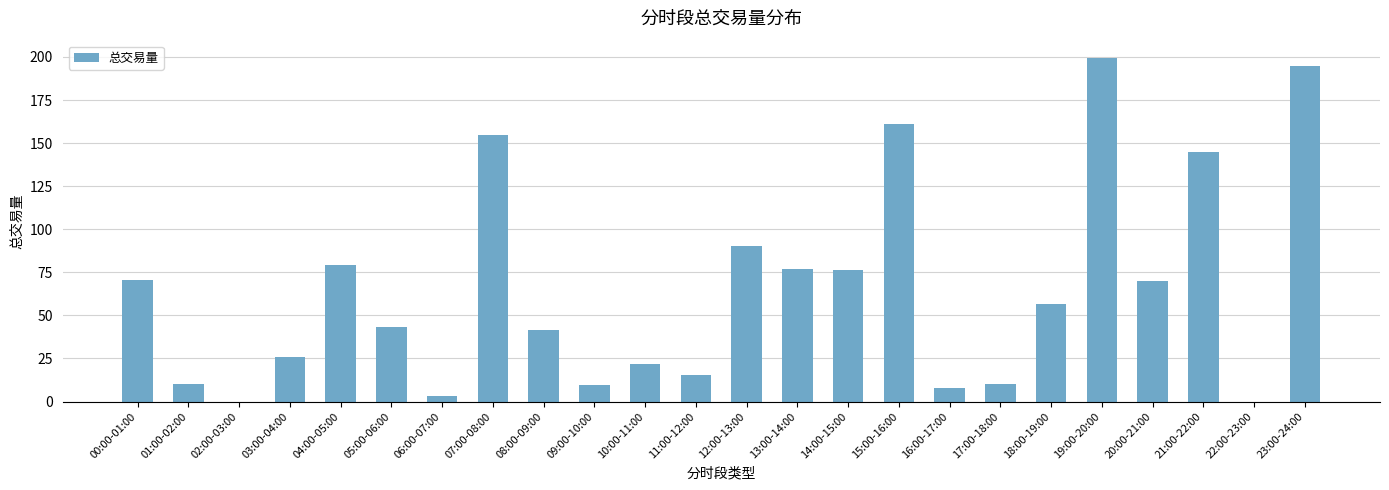

True or false: the data shows 144.5 at 12:00-13:00.

False